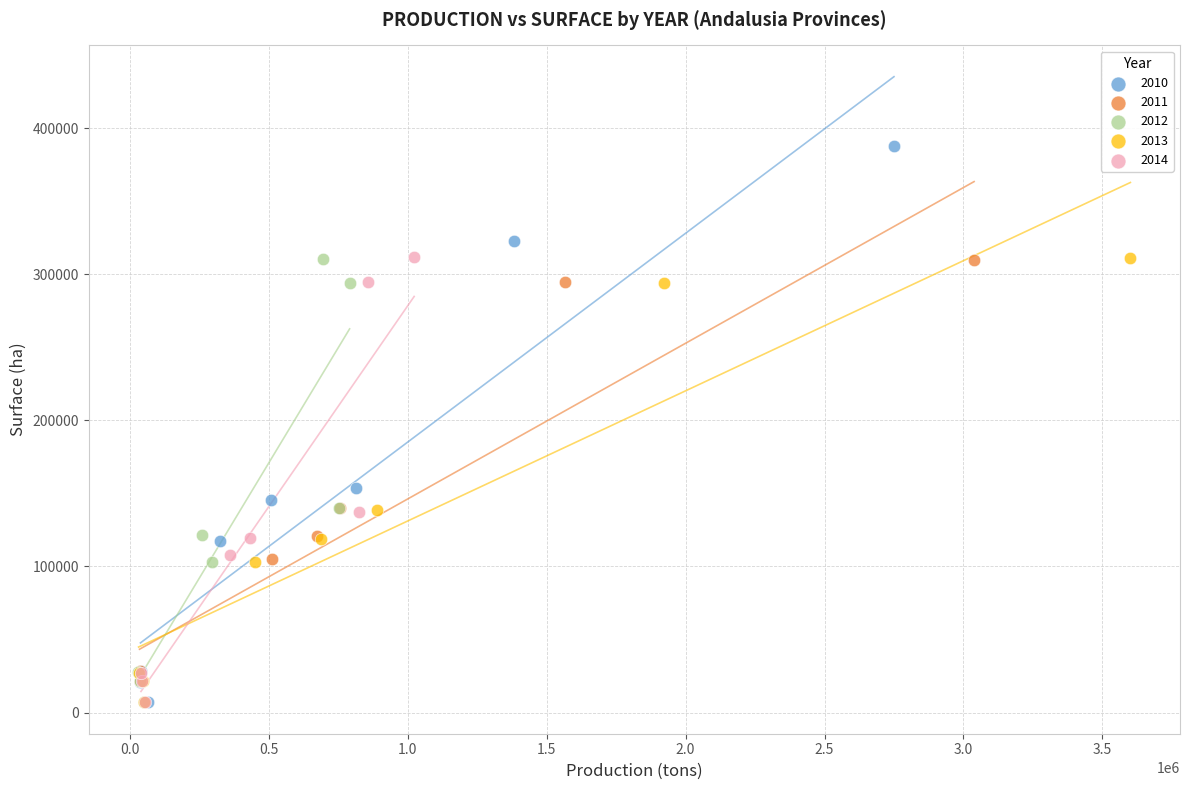

Which series contains the highest Y value?

2010